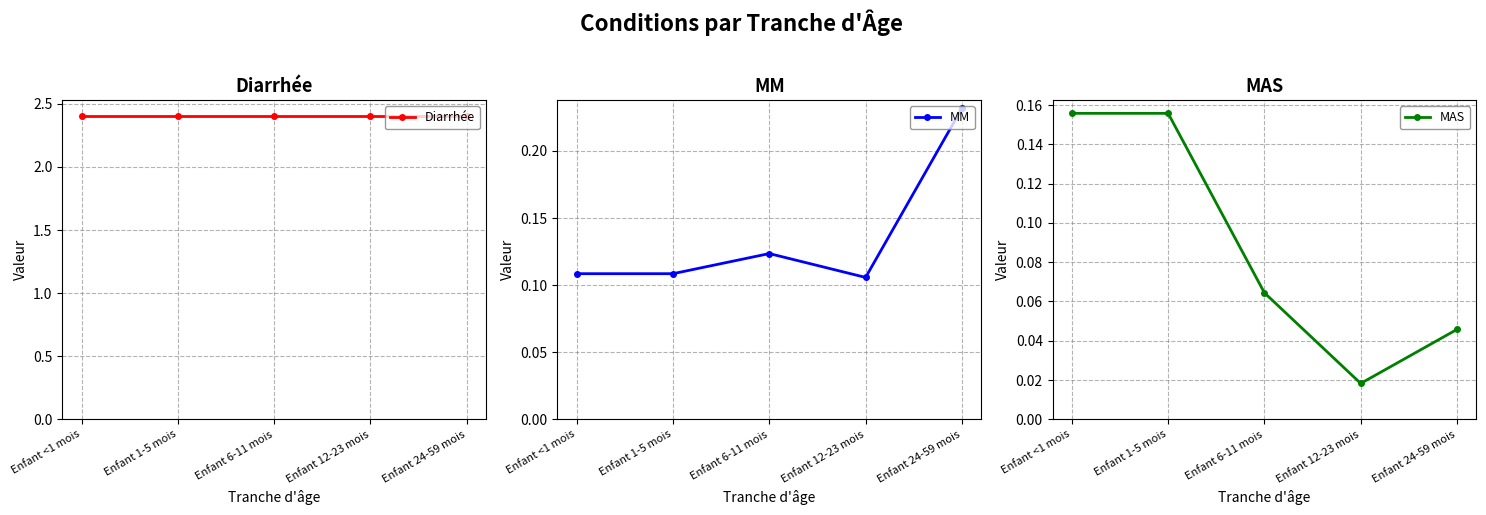

Which category has the highest value in the MAS series?

Enfant <1 mois